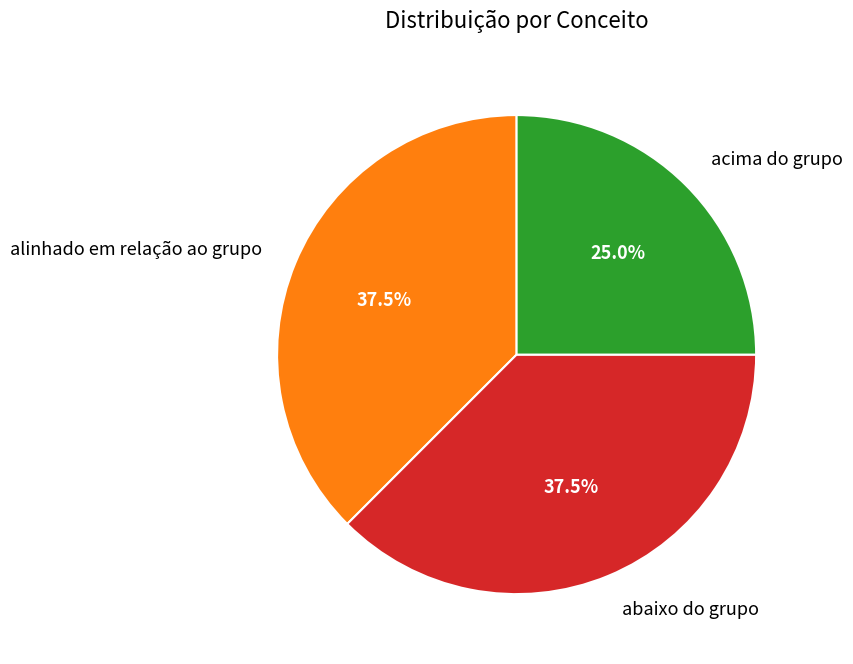

Is the sum of abaixo do grupo and acima do grupo greater than half?

Yes